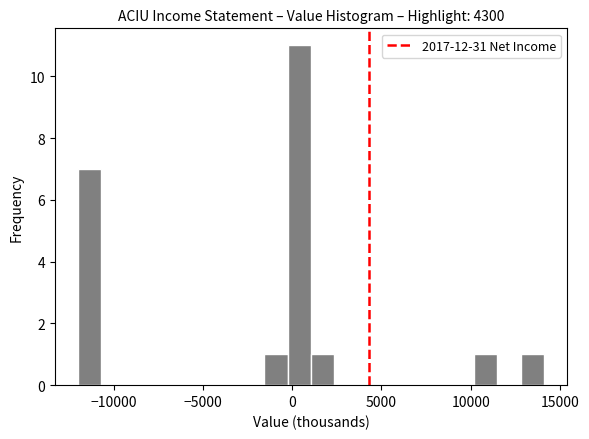

Read against the x-axis, roughly where is the centre of the tallest bar?

500